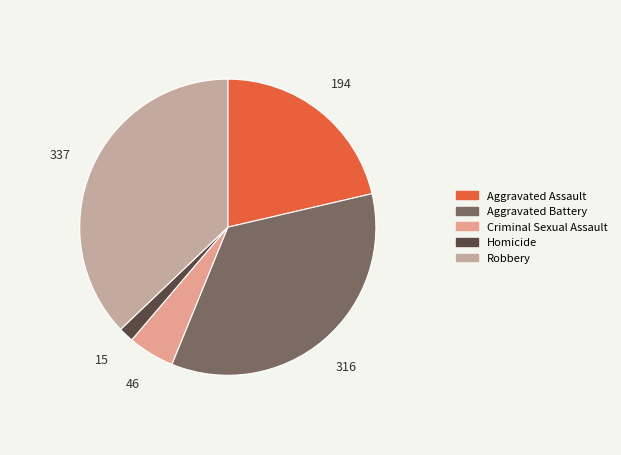

What percentage is NOT represented by Aggravated Assault?

78.6%